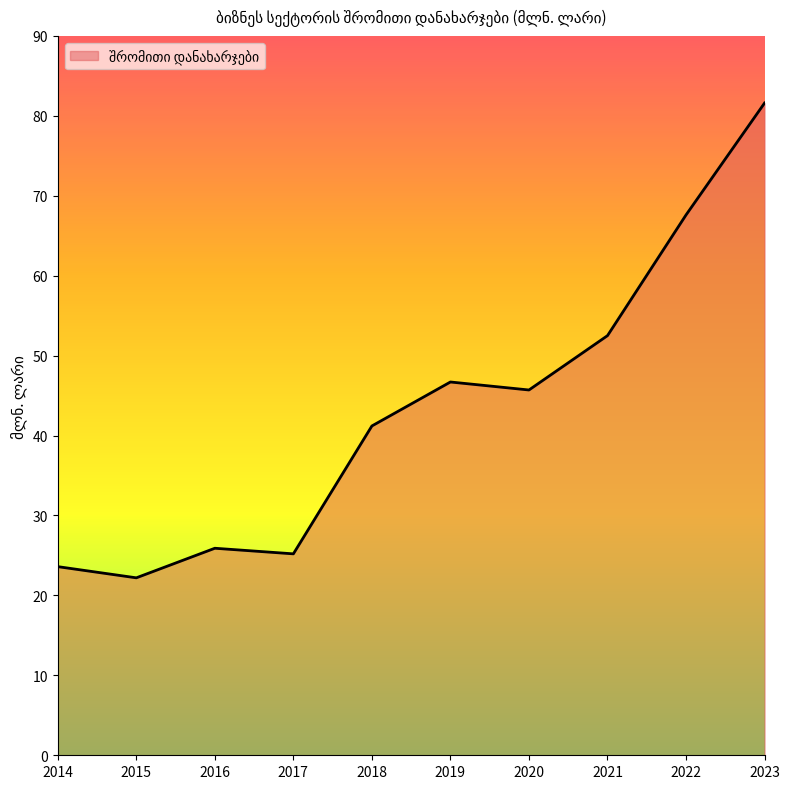

At which label is the value closest to 51?

2021